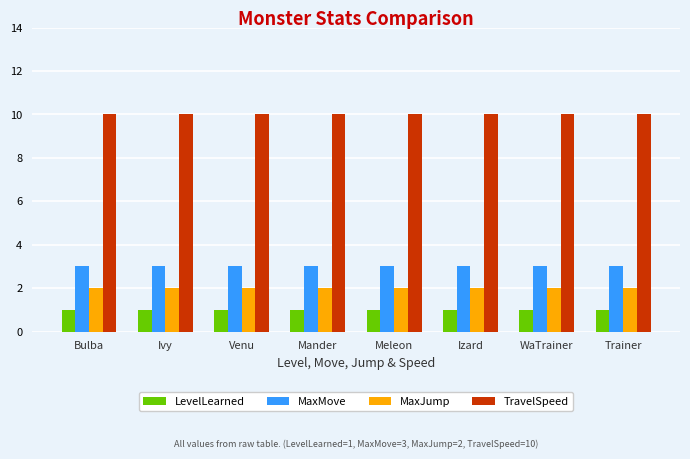

Reading left to right, what are all the values shown in this chart?

LevelLearned: Bulba=1	Ivy=1	Venu=1	Mander=1	Meleon=1	Izard=1	WaTrainer=1	Trainer=1
MaxMove: Bulba=3	Ivy=3	Venu=3	Mander=3	Meleon=3	Izard=3	WaTrainer=3	Trainer=3
MaxJump: Bulba=2	Ivy=2	Venu=2	Mander=2	Meleon=2	Izard=2	WaTrainer=2	Trainer=2
TravelSpeed: Bulba=10	Ivy=10	Venu=10	Mander=10	Meleon=10	Izard=10	WaTrainer=10	Trainer=10